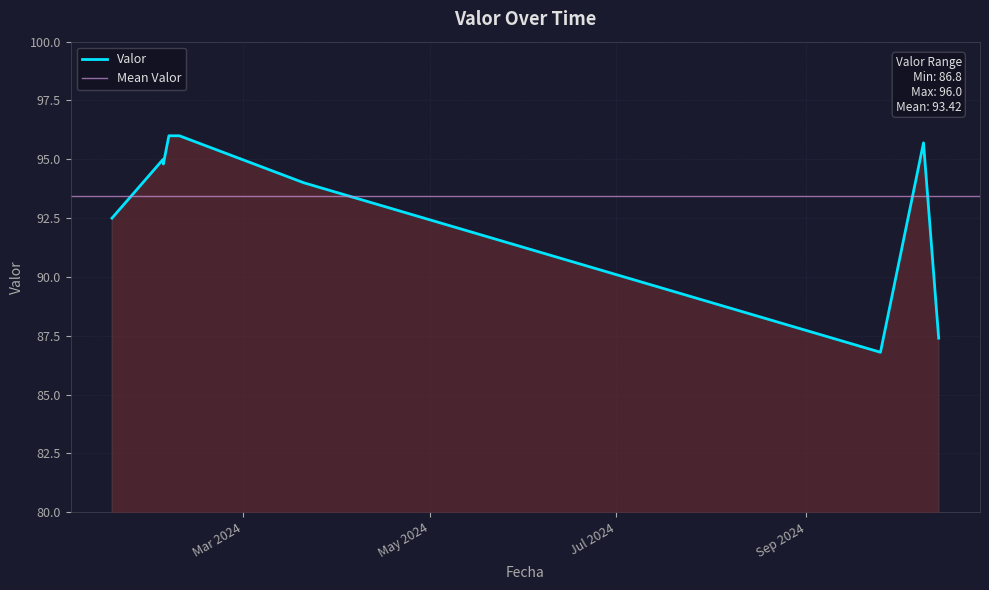

What is the change in value from 2024-01-18 06:18:00 to 2024-02-04 00:54:00?

+2.3